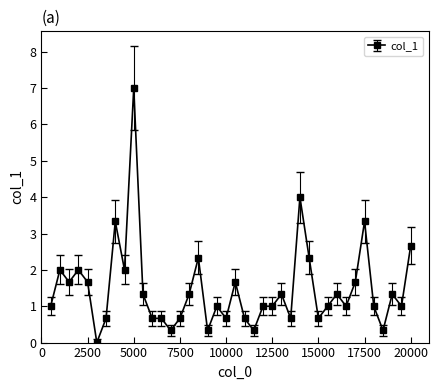

How many values are above zero?

39